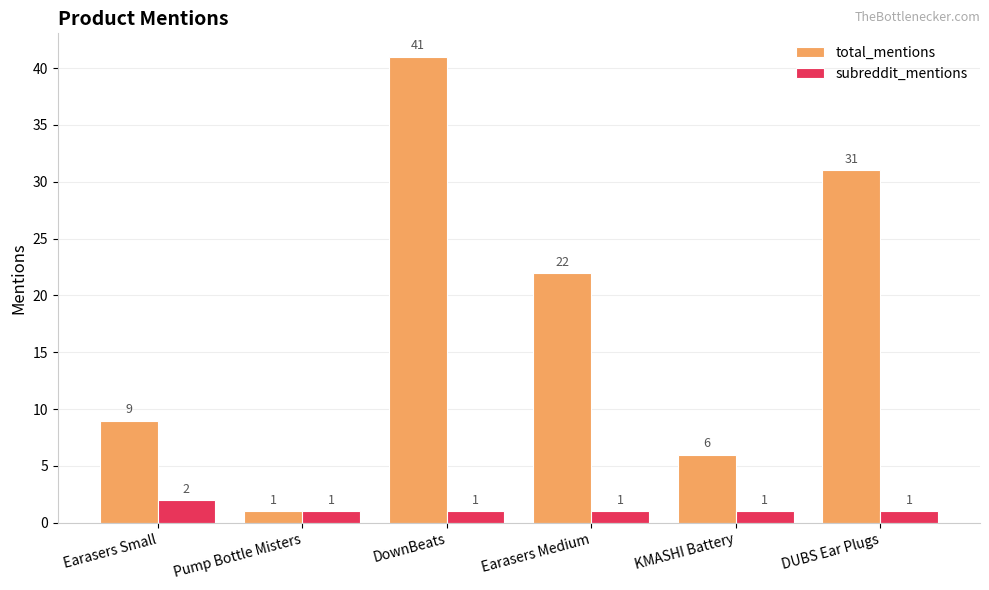

At DUBS Ear Plugs, list the series in order from largest to smallest.

total_mentions, subreddit_mentions